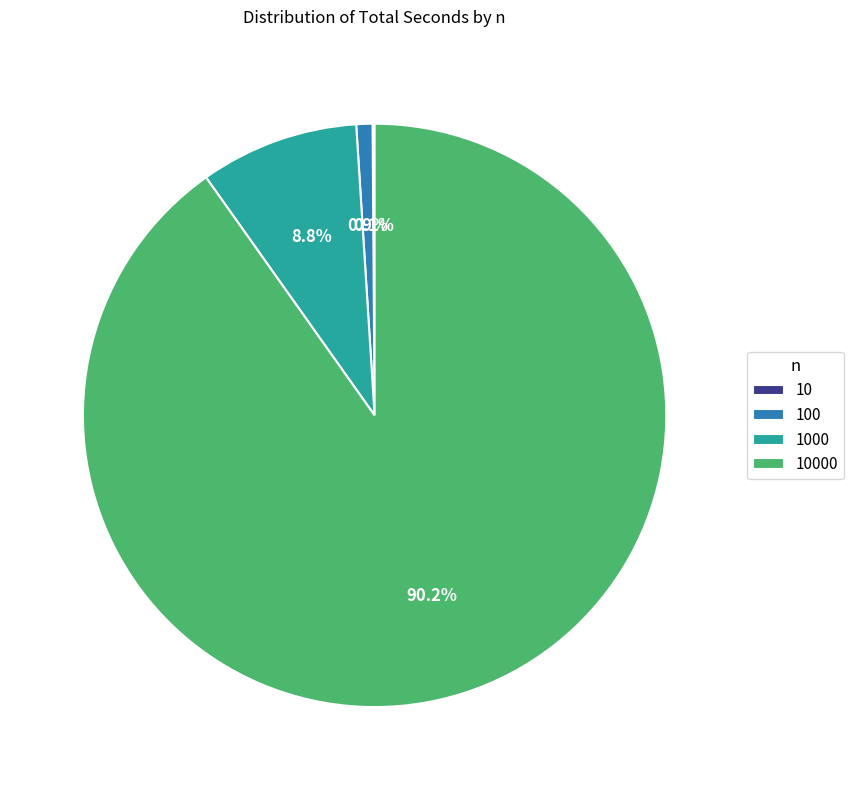

Is there any slice that represents more than half of the pie?

Yes